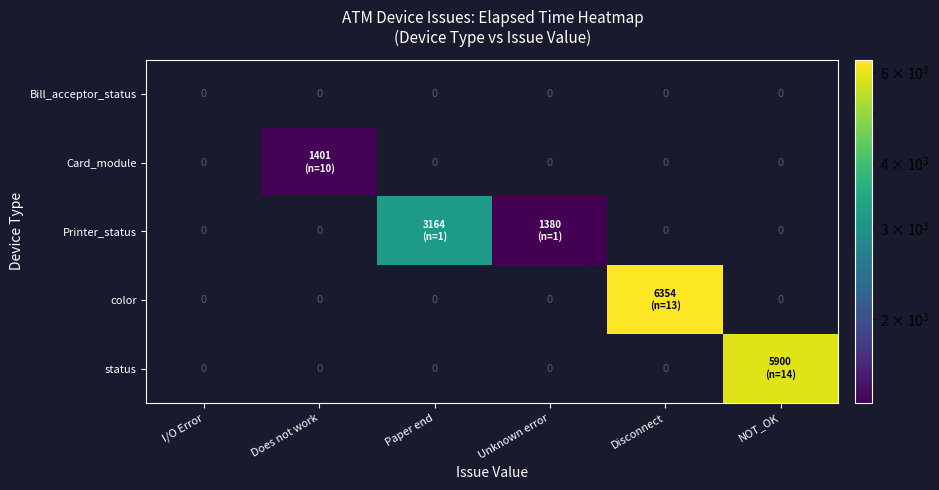

Which series has the largest total across all categories?

color